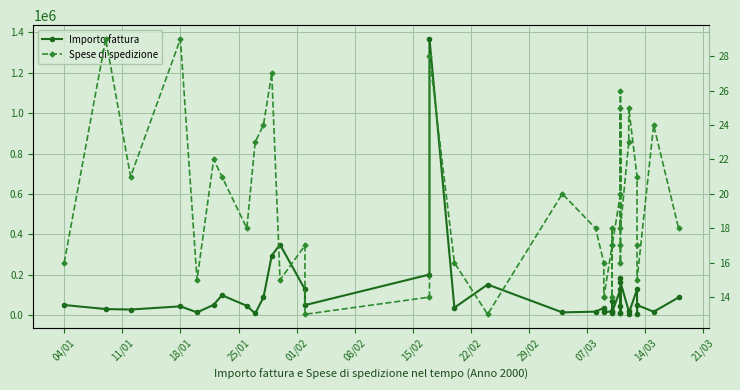

Does the chart display data point markers on the line(s)?

Yes